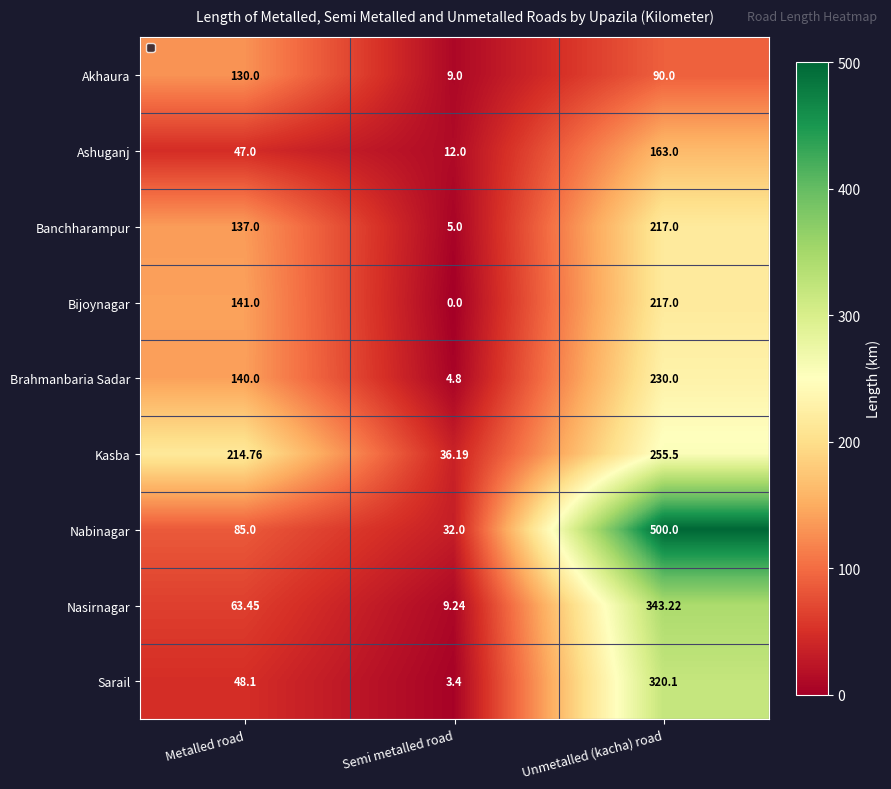

The value of Ashuganj at Unmetalled (kacha) road is 44.3. True or false?

False